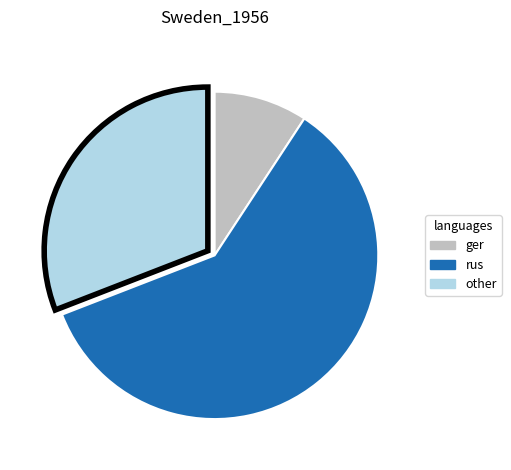

Is there any slice that represents more than half of the pie?

Yes